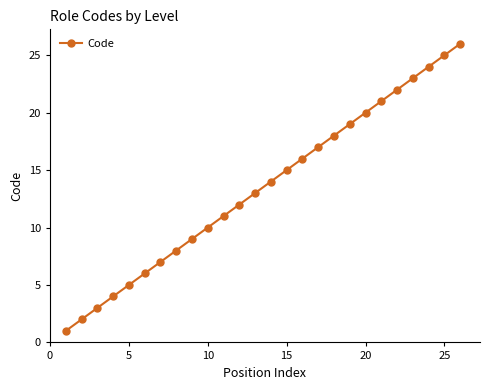

What is the difference between the maximum and minimum values?

25